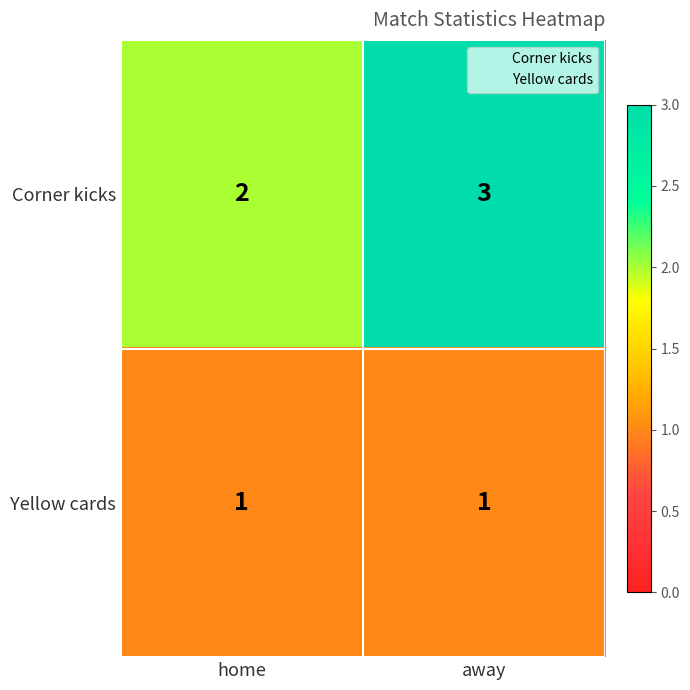

The value of Corner kicks at away is 5. True or false?

False